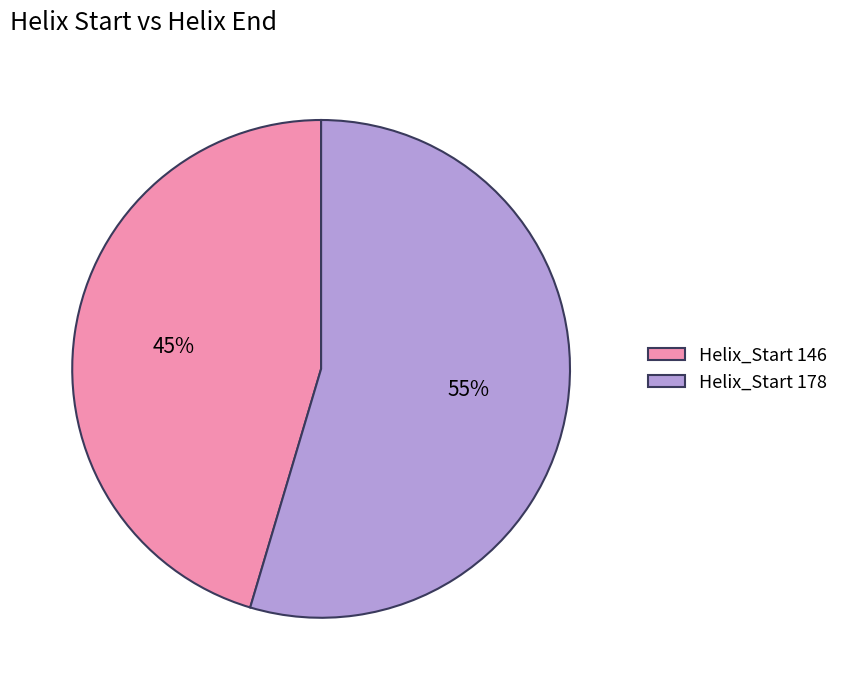

Approximately how many times larger is the value at Helix_Start 178 compared to Helix_Start 146?

1.2